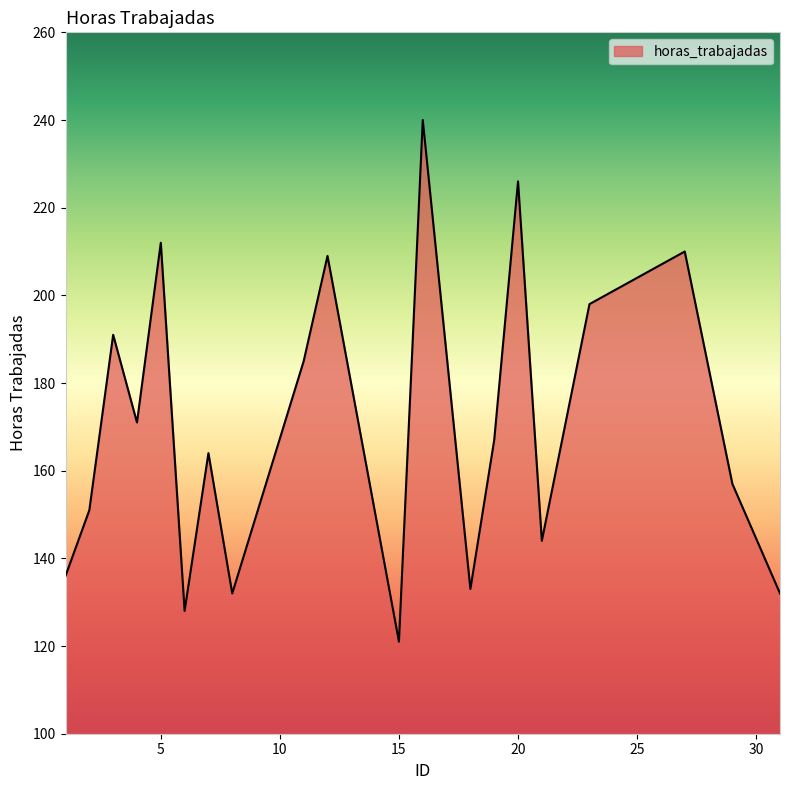

What is the difference between the maximum and minimum values?

119